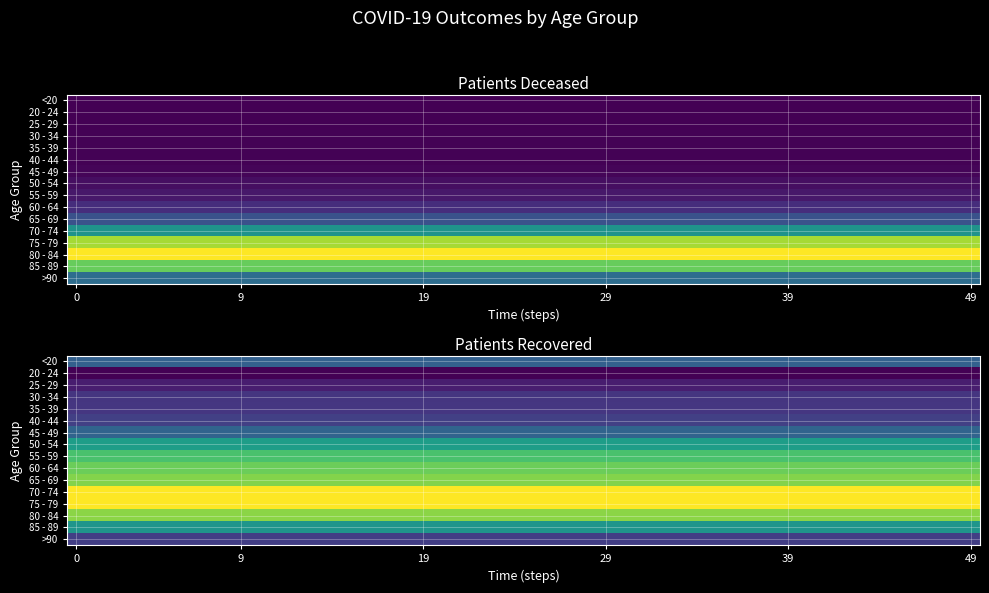

Count the 75 - 79 values in the range 2673 to 10640.

2